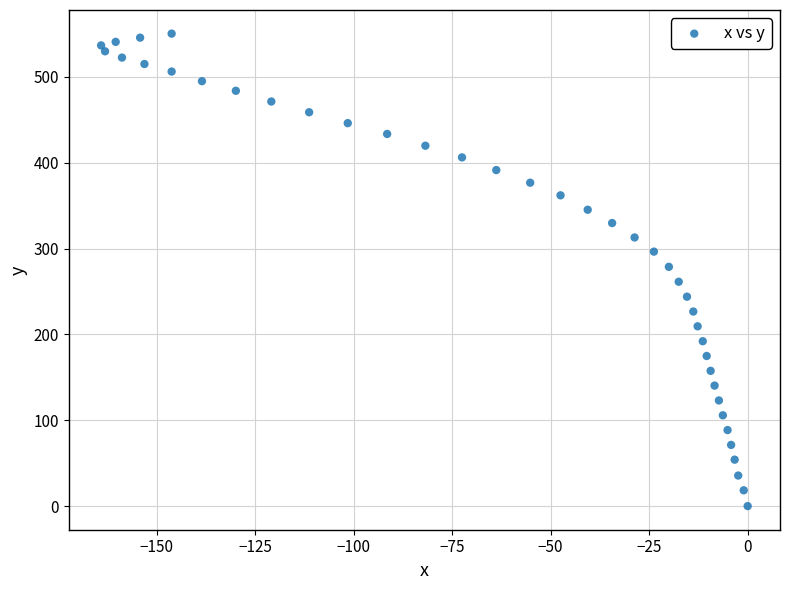

What is the range of Y values (max minus min)?

550.5